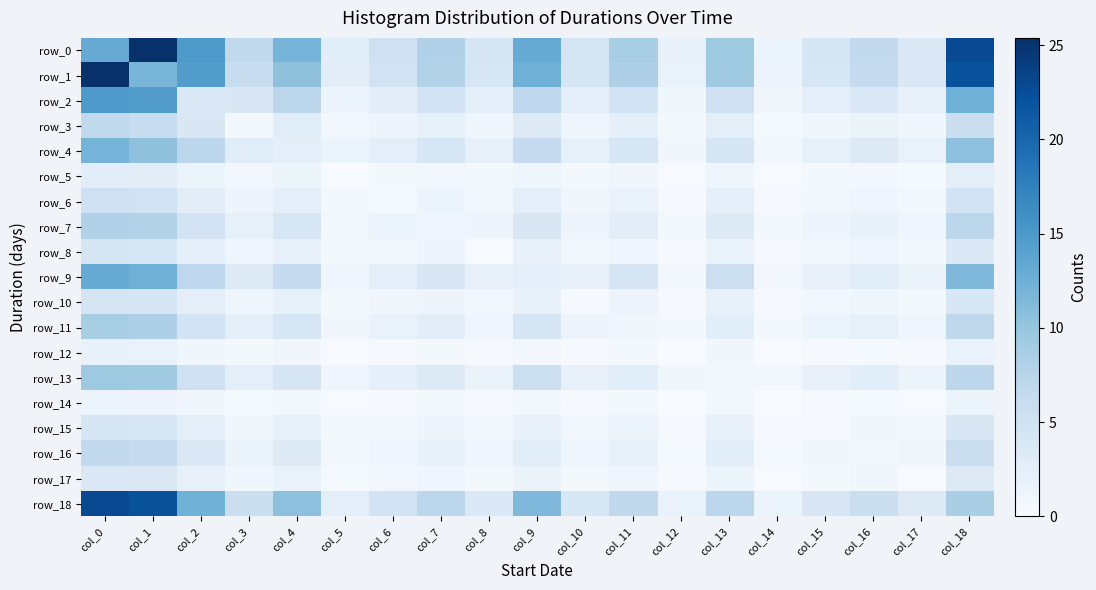

What is the maximum value shown in the chart?

25.4